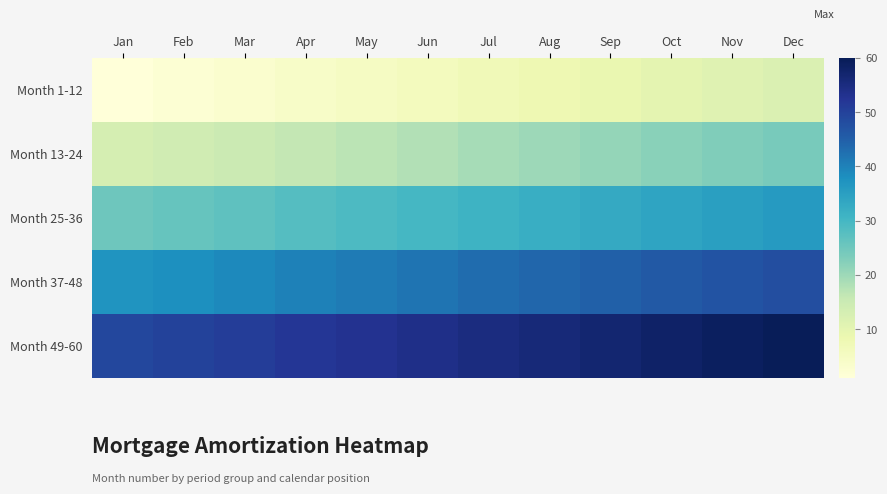

Reading left to right, what are all the values shown in this chart?

Month 1-12: Jan=1	Feb=2	Mar=3	Apr=4	May=5	Jun=6	Jul=7	Aug=8	Sep=9	Oct=10	Nov=11	Dec=12
Month 13-24: Jan=13	Feb=14	Mar=15	Apr=16	May=17	Jun=18	Jul=19	Aug=20	Sep=21	Oct=22	Nov=23	Dec=24
Month 25-36: Jan=25	Feb=26	Mar=27	Apr=28	May=29	Jun=30	Jul=31	Aug=32	Sep=33	Oct=34	Nov=35	Dec=36
Month 37-48: Jan=37	Feb=38	Mar=39	Apr=40	May=41	Jun=42	Jul=43	Aug=44	Sep=45	Oct=46	Nov=47	Dec=48
Month 49-60: Jan=49	Feb=50	Mar=51	Apr=52	May=53	Jun=54	Jul=55	Aug=56	Sep=57	Oct=58	Nov=59	Dec=60